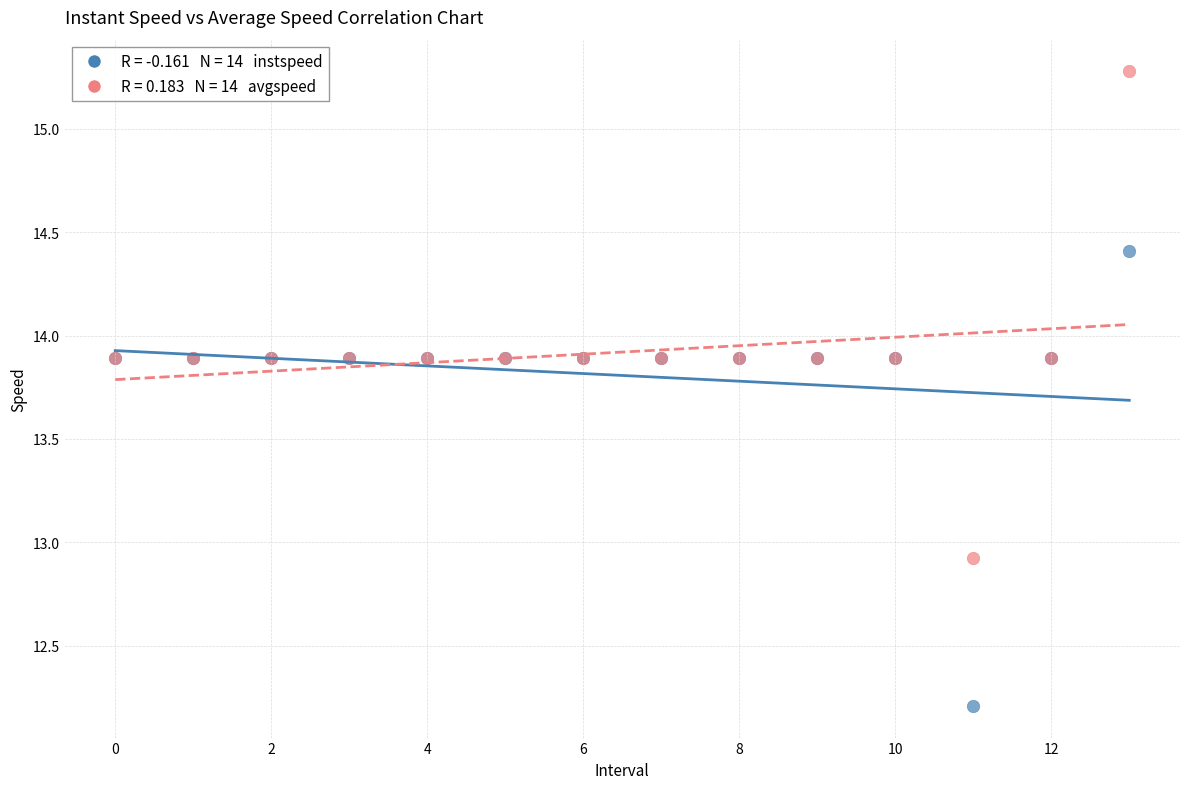

Across all series, what Y value is closest to 13?

12.9